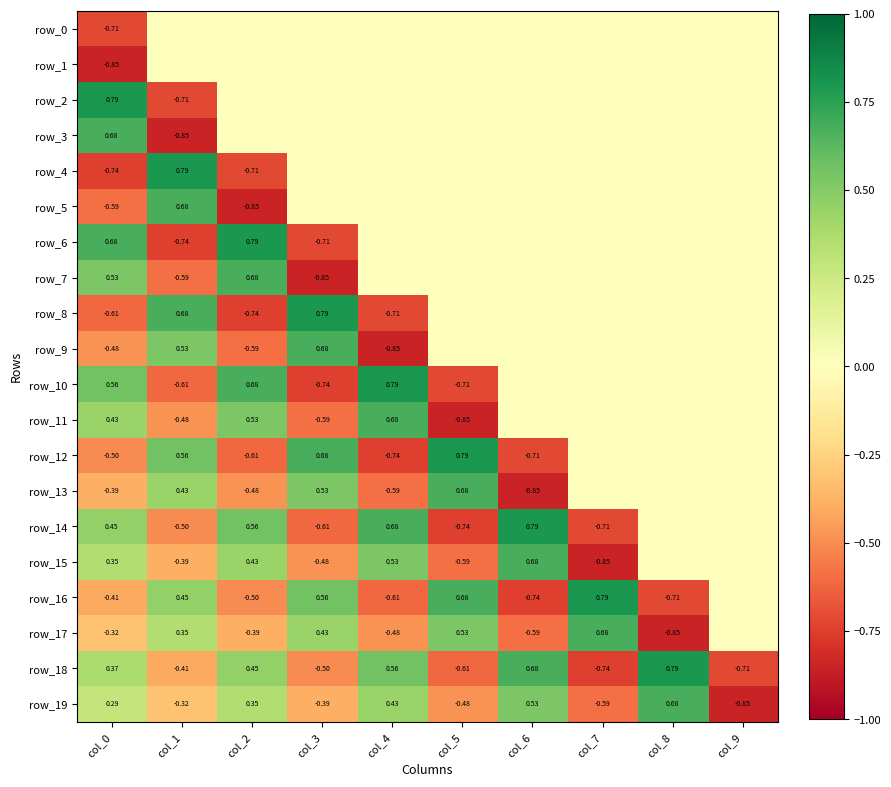

What is the maximum value shown in the chart?

0.8